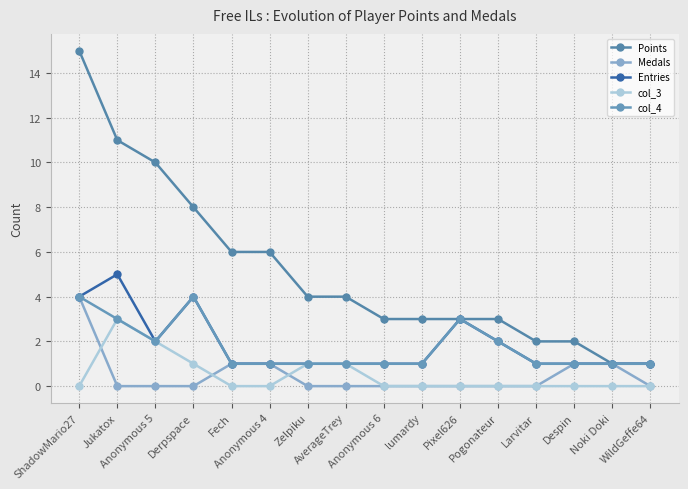

Reading right to left, what are all the values shown in this chart?

Points: WildGeffe64=1	Noki Doki=1	Despin=2	Larvitar=2	Pogonateur=3	Pixel626=3	lumardy=3	Anonymous 6=3	AverageTrey=4	Zelpiku=4	Anonymous 4=6	Fech=6	Derpspace=8	Anonymous 5=10	Jukatox=11	ShadowMario27=15
Medals: WildGeffe64=0	Noki Doki=1	Despin=1	Larvitar=0	Pogonateur=0	Pixel626=0	lumardy=0	Anonymous 6=0	AverageTrey=0	Zelpiku=0	Anonymous 4=1	Fech=1	Derpspace=0	Anonymous 5=0	Jukatox=0	ShadowMario27=4
Entries: WildGeffe64=1	Noki Doki=1	Despin=1	Larvitar=1	Pogonateur=2	Pixel626=3	lumardy=1	Anonymous 6=1	AverageTrey=1	Zelpiku=1	Anonymous 4=1	Fech=1	Derpspace=4	Anonymous 5=2	Jukatox=5	ShadowMario27=4
col_3: WildGeffe64=0	Noki Doki=0	Despin=0	Larvitar=0	Pogonateur=0	Pixel626=0	lumardy=0	Anonymous 6=0	AverageTrey=1	Zelpiku=1	Anonymous 4=0	Fech=0	Derpspace=1	Anonymous 5=2	Jukatox=3	ShadowMario27=0
col_4: WildGeffe64=1	Noki Doki=1	Despin=1	Larvitar=1	Pogonateur=2	Pixel626=3	lumardy=1	Anonymous 6=1	AverageTrey=1	Zelpiku=1	Anonymous 4=1	Fech=1	Derpspace=4	Anonymous 5=2	Jukatox=3	ShadowMario27=4